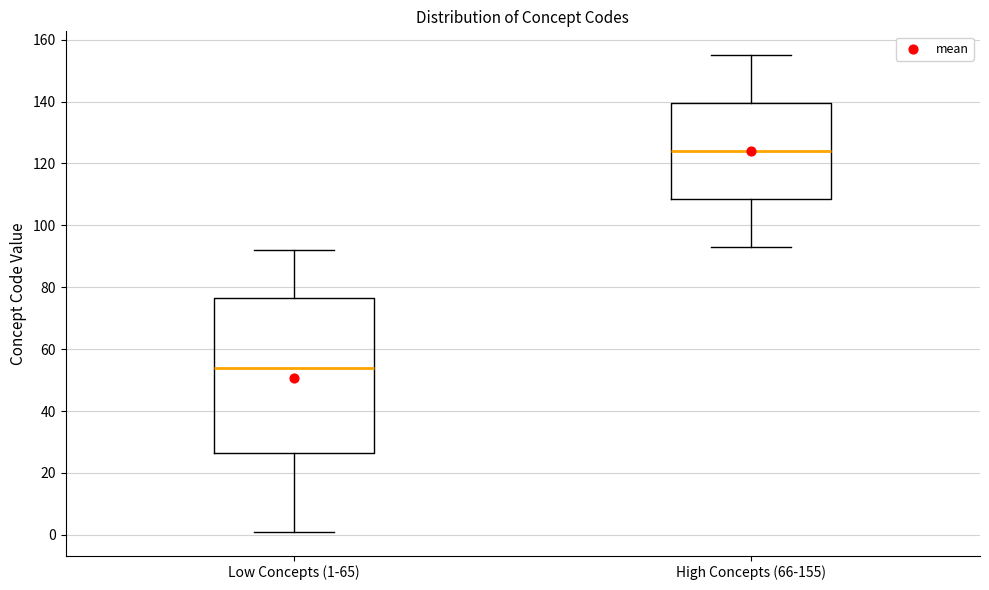

Reading left to right, read every box against the y-axis: the position of its median line, the range the box covers, and the ends of its whiskers. The values are not printed on the chart, so give them approximately, as read against the axis.

Low Concepts (1-65): median 54, box 26 to 76, whiskers 2 to 92
High Concepts (66-155): median 124, box 108 to 140, whiskers 94 to 156